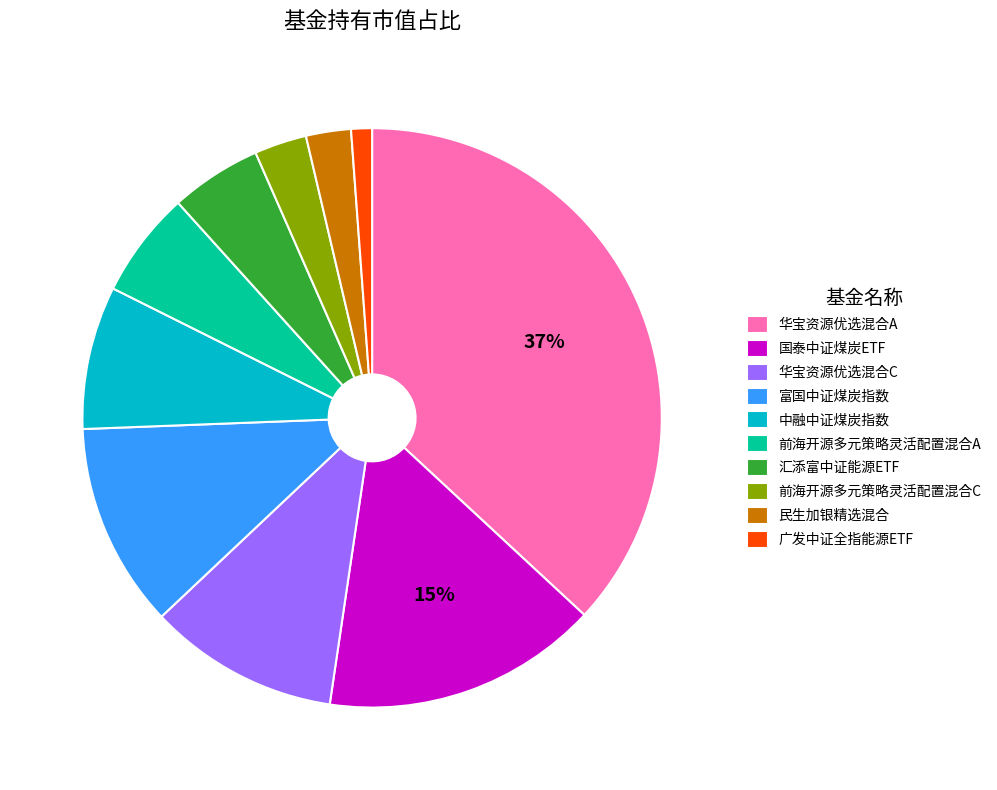

How many segments does this pie chart have?

10